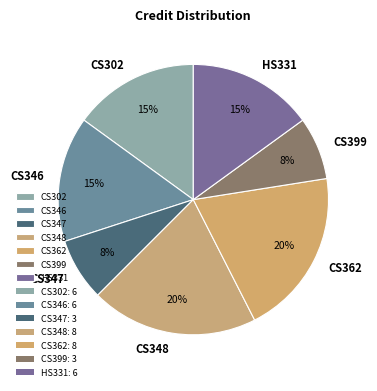

True or false: CS347 accounts for 8% of the total.

True